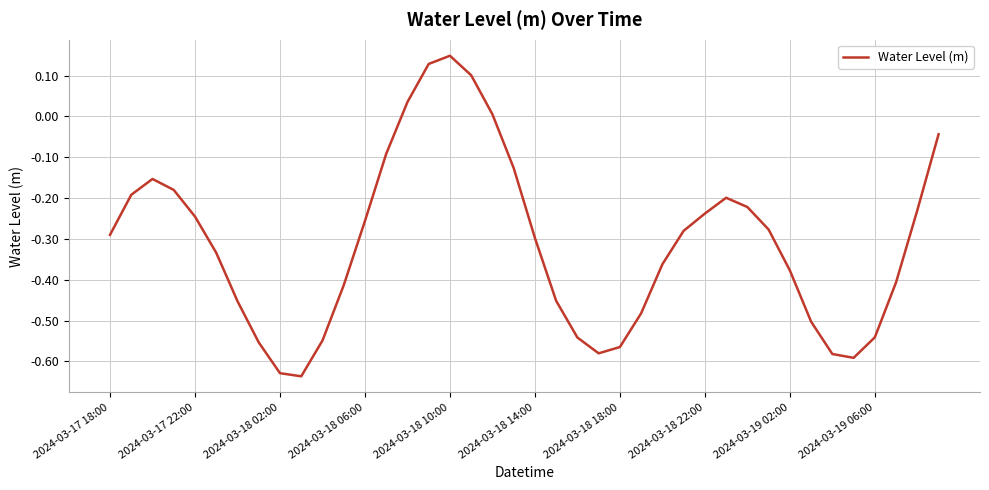

What is the difference between the maximum and minimum values?

0.8